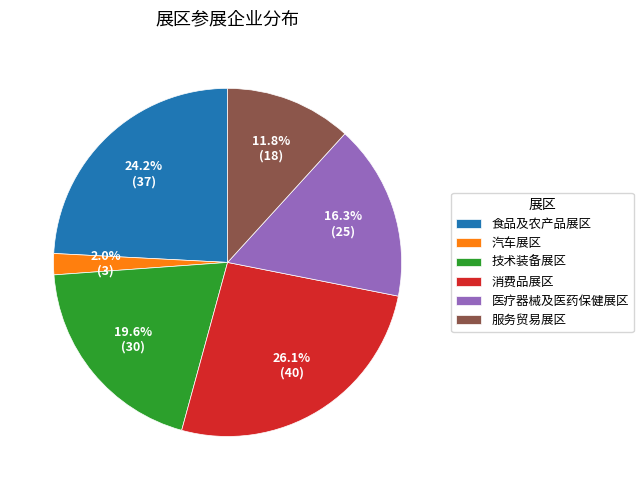

Which slice is the largest?

消费品展区